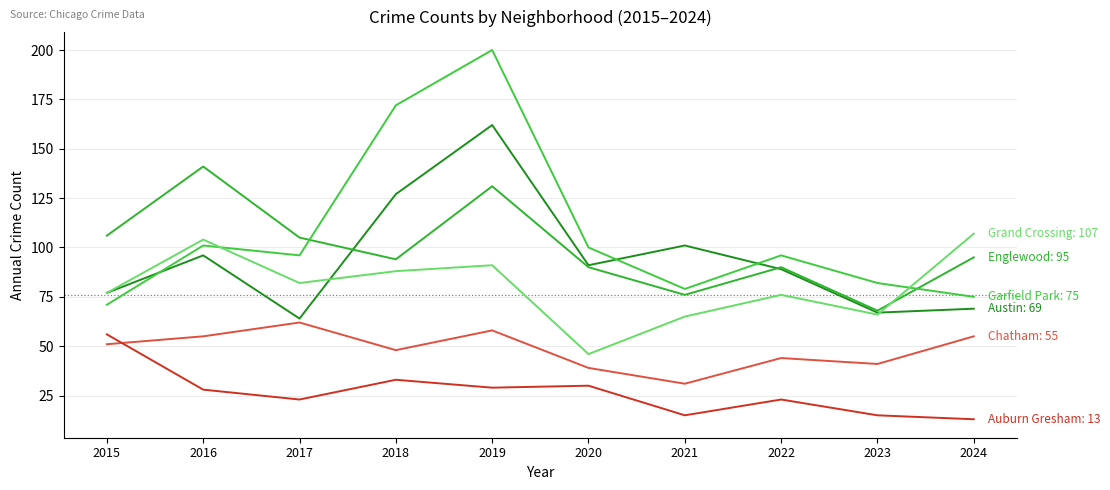

What is the total value across all series at 2023?

339